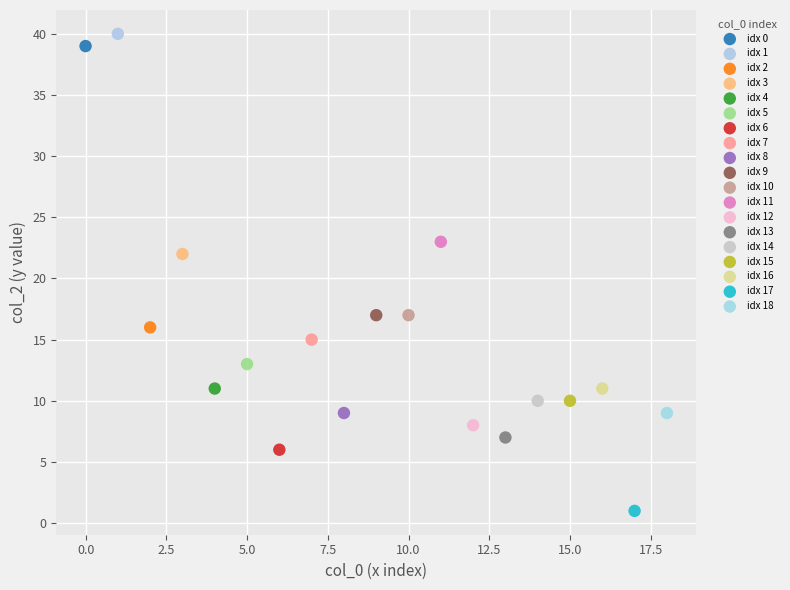

Which series reaches the minimum Y coordinate?

idx 17